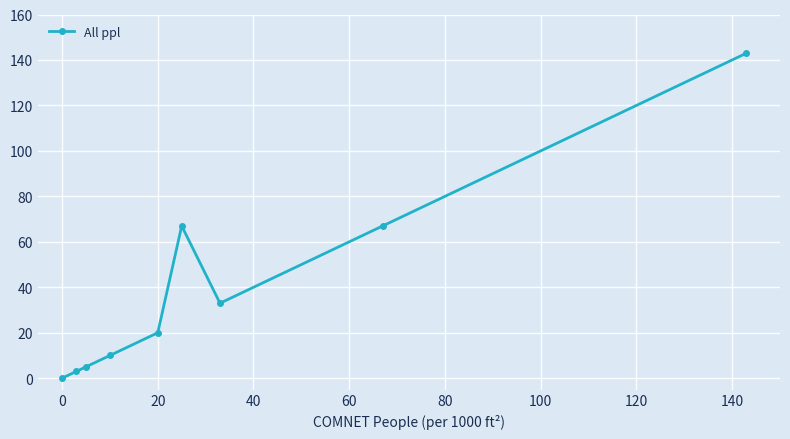

True or false: the data has more than 2 interior local peaks.

False